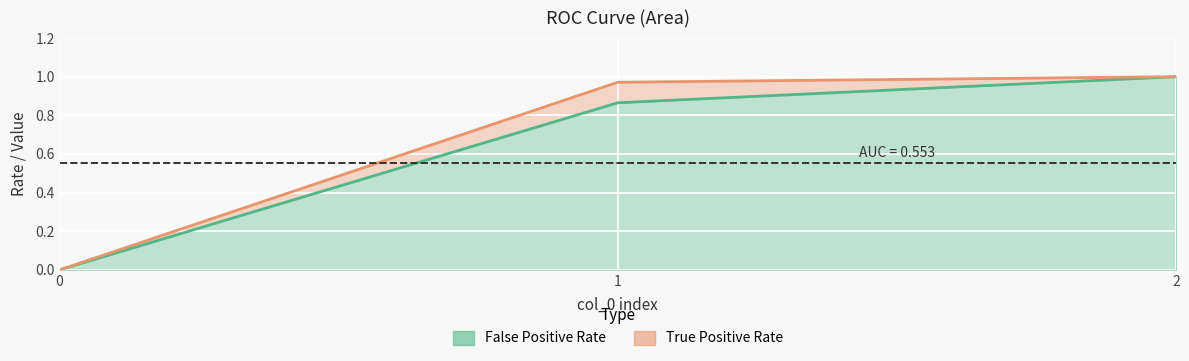

What is the sum of all True Positive Rate values?

2.0